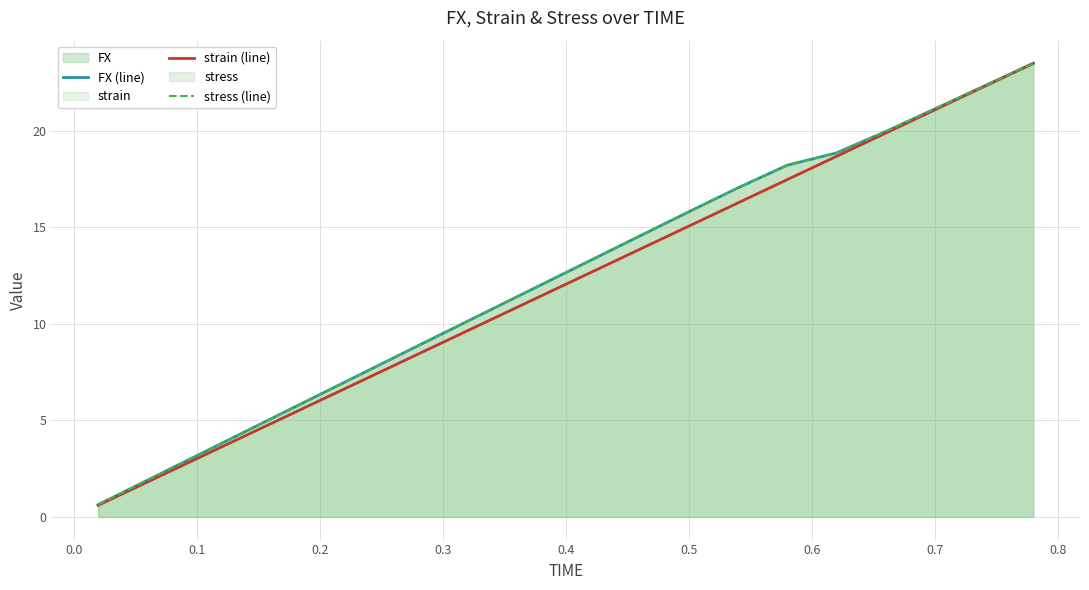

True or false: strain (line) has a value of 9.0 at 0.3.

True